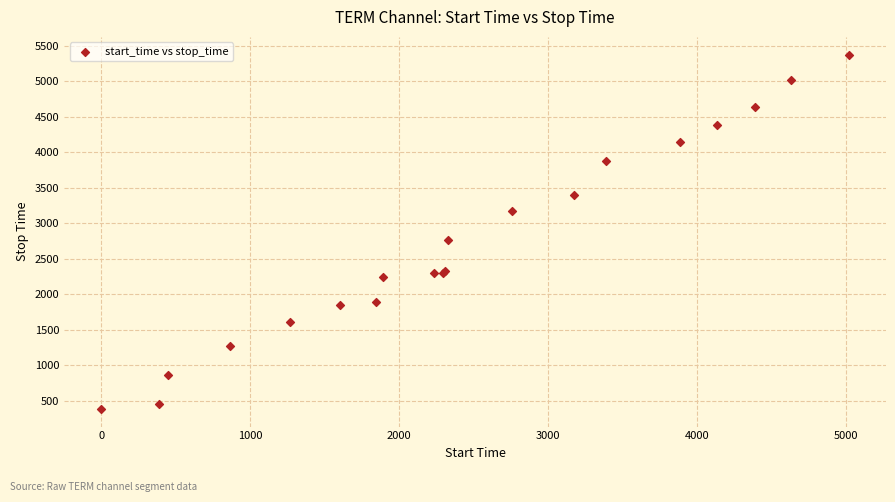

What Y value in the scatter plot is closest to 2879?

2757